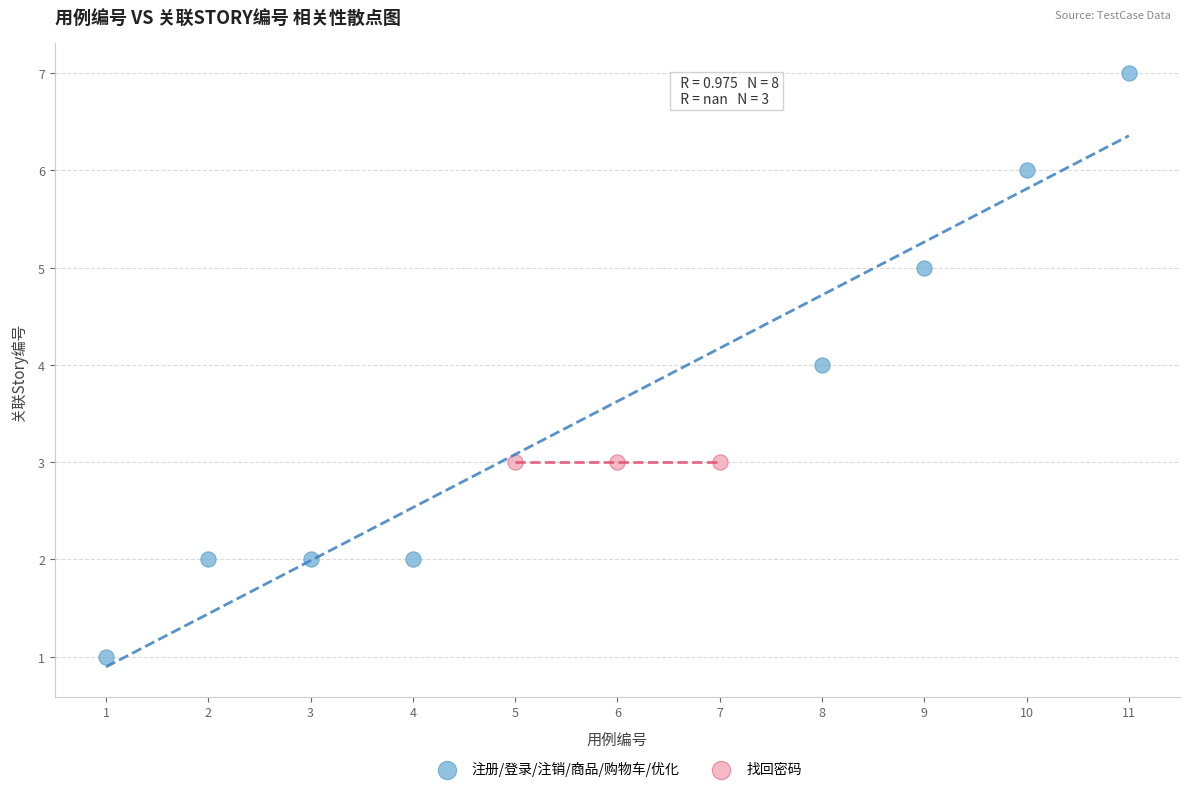

Which series reaches the maximum Y coordinate?

注册/登录/注销/商品/购物车/优化